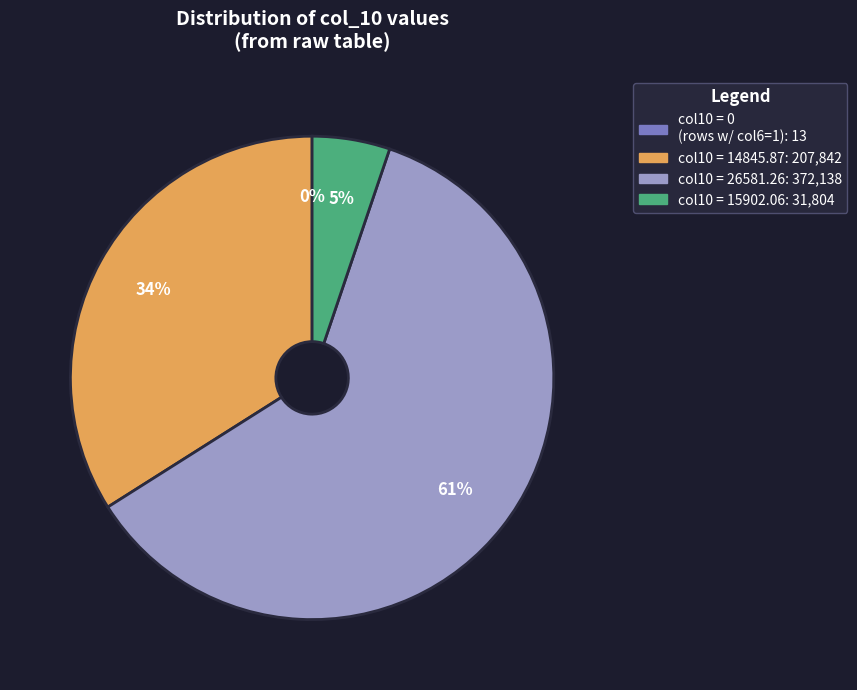

To the nearest percent, what is the average slice percentage?

25%